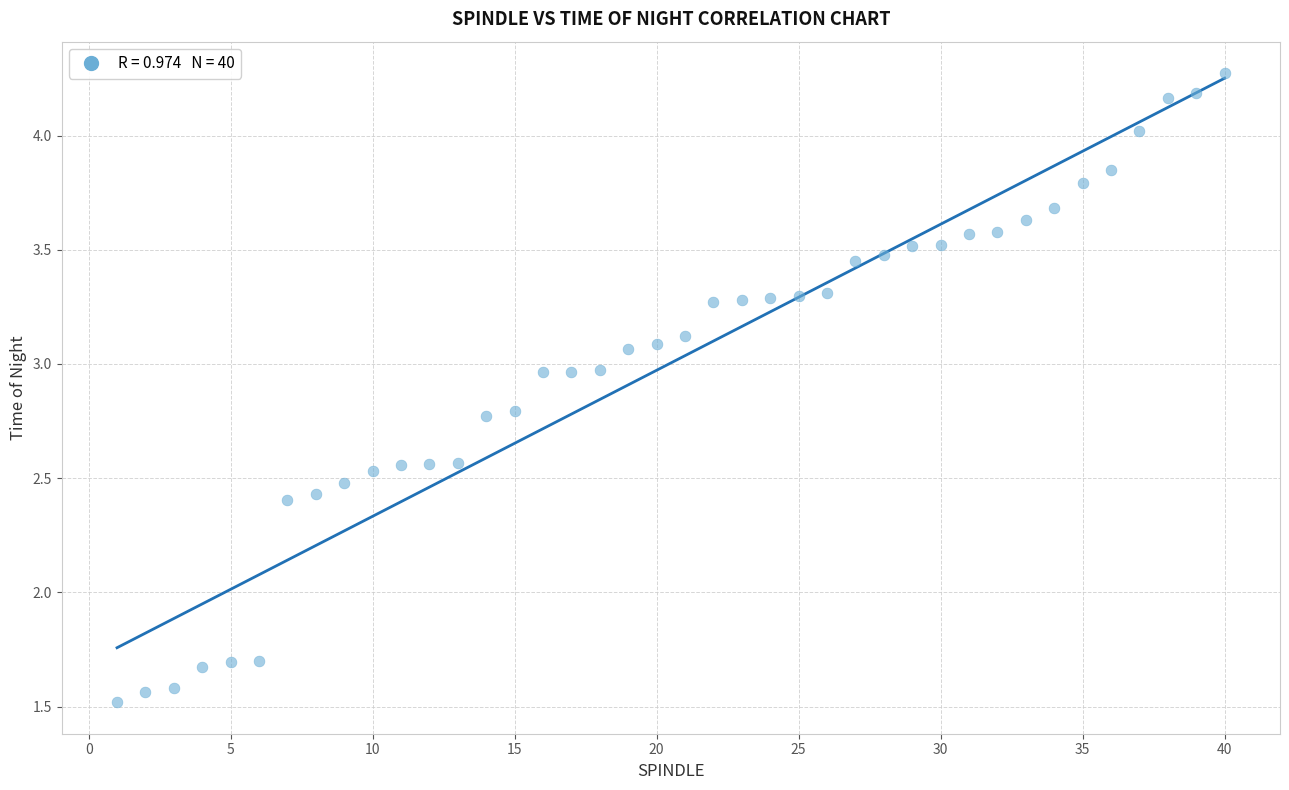

What is the range of Y values (max minus min)?

2.8